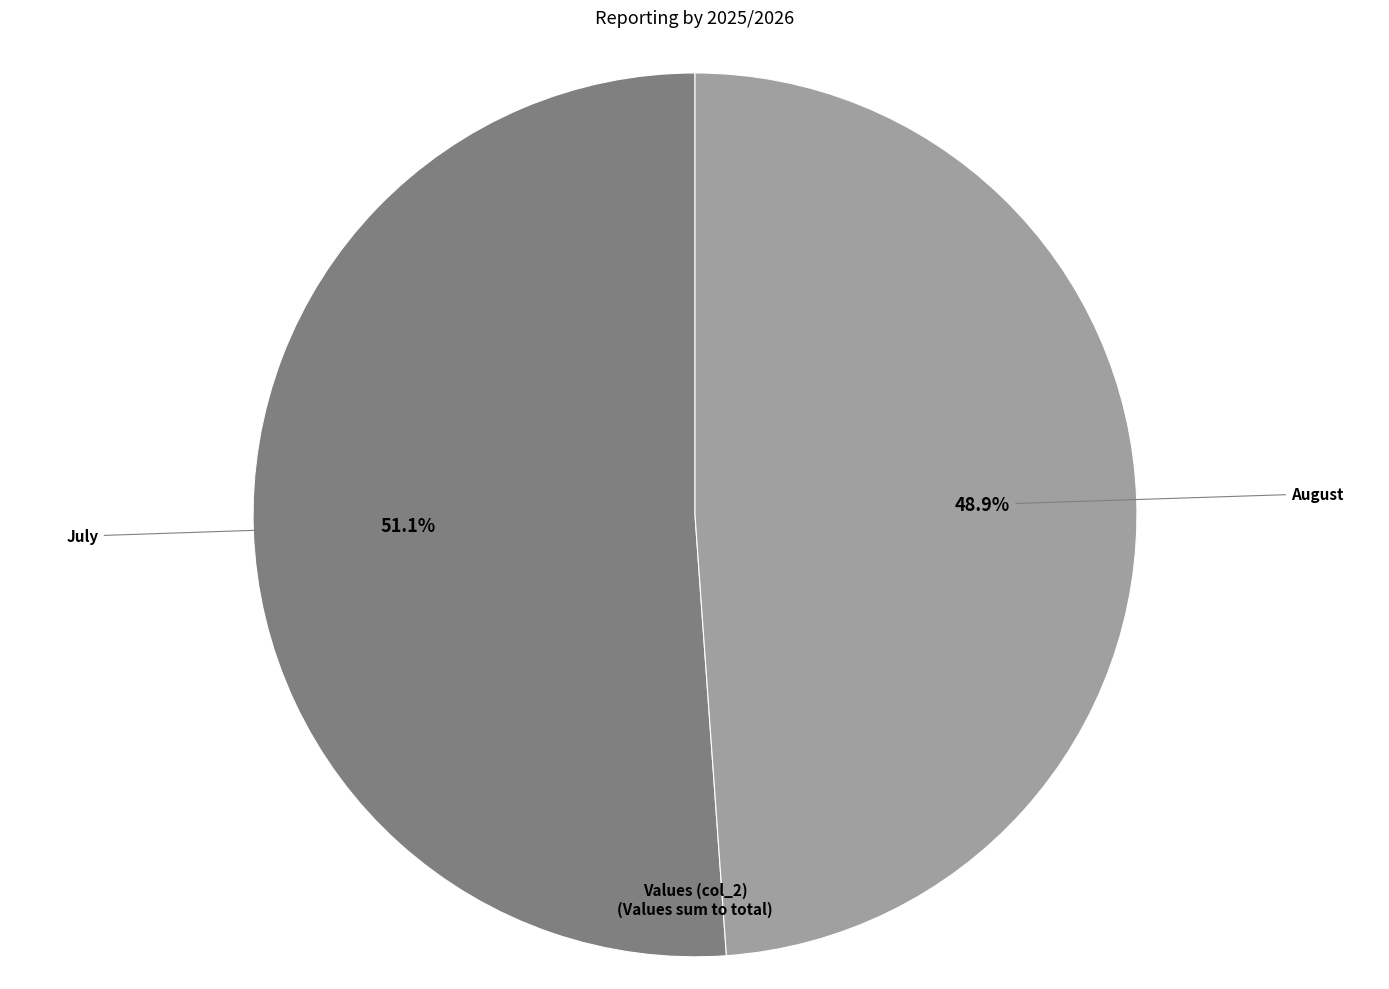

Is there any slice that represents more than half of the pie?

Yes